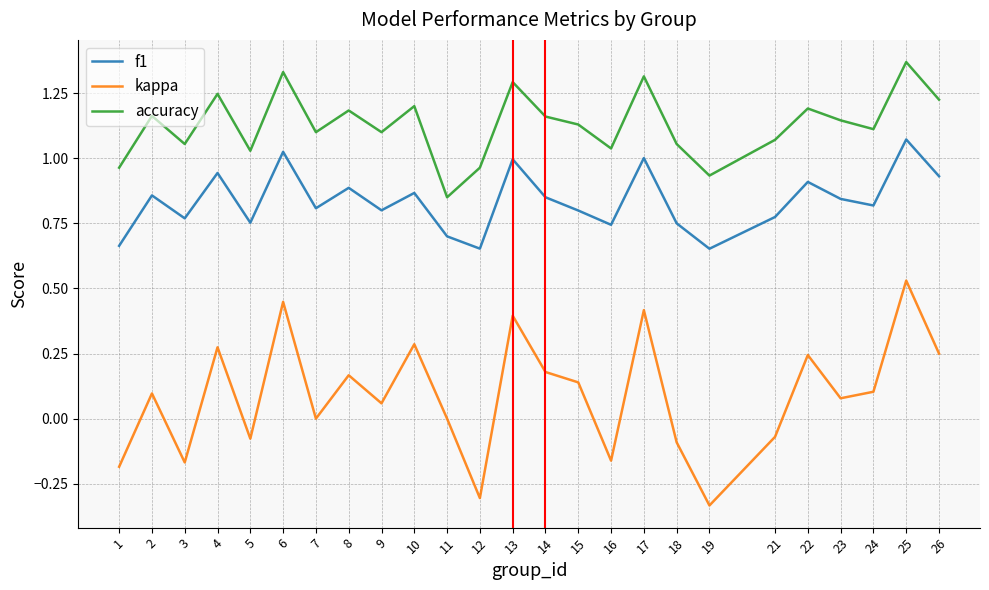

Which series has the largest range (max minus min)?

kappa